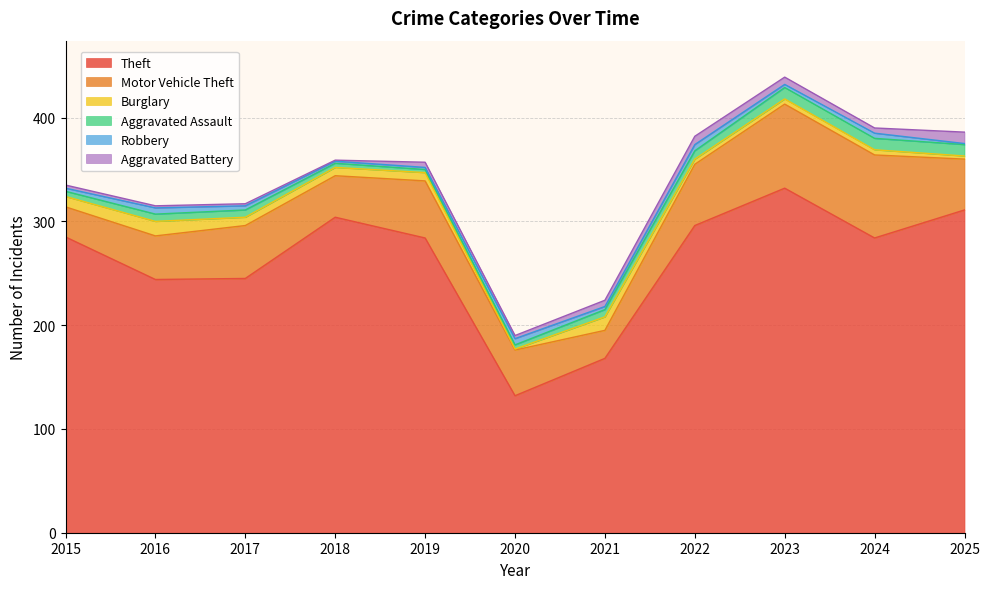

How many interior local peaks does the Robbery series have?

4